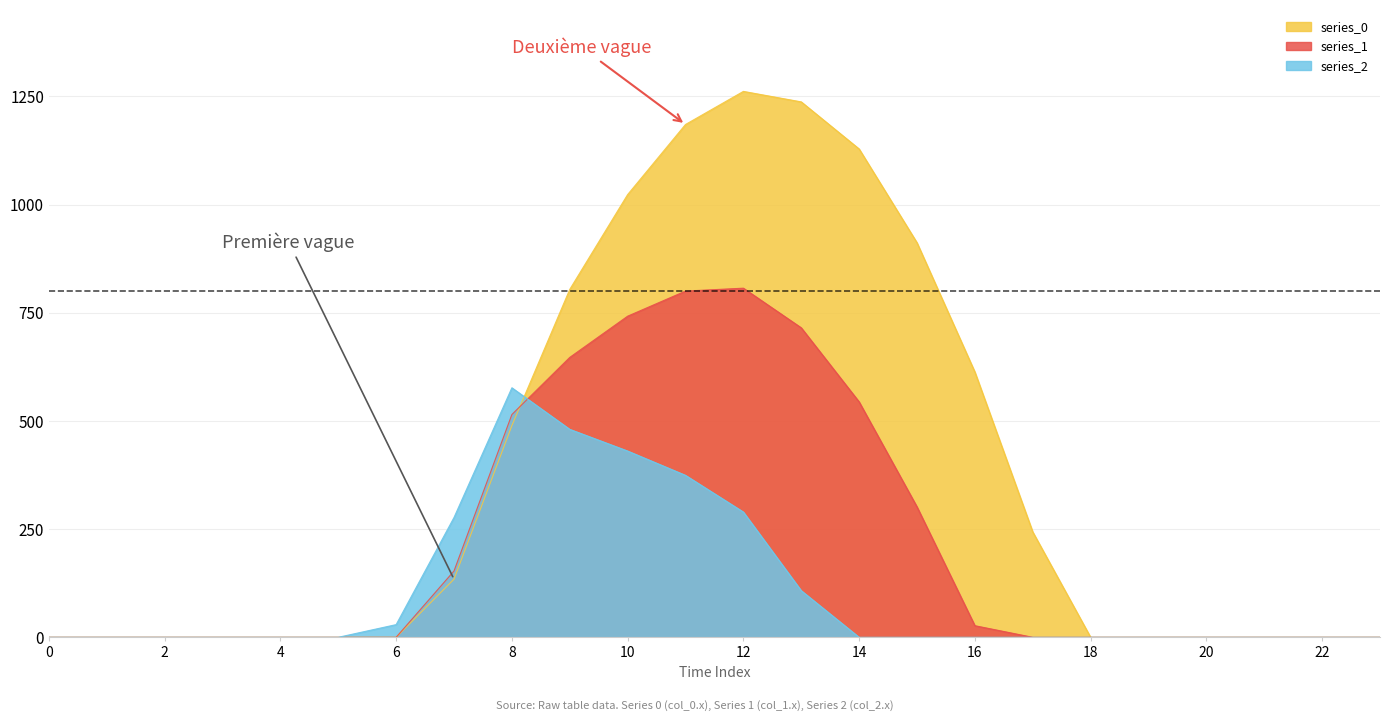

Is it true that series_0 equals 733.5 at 4?

False